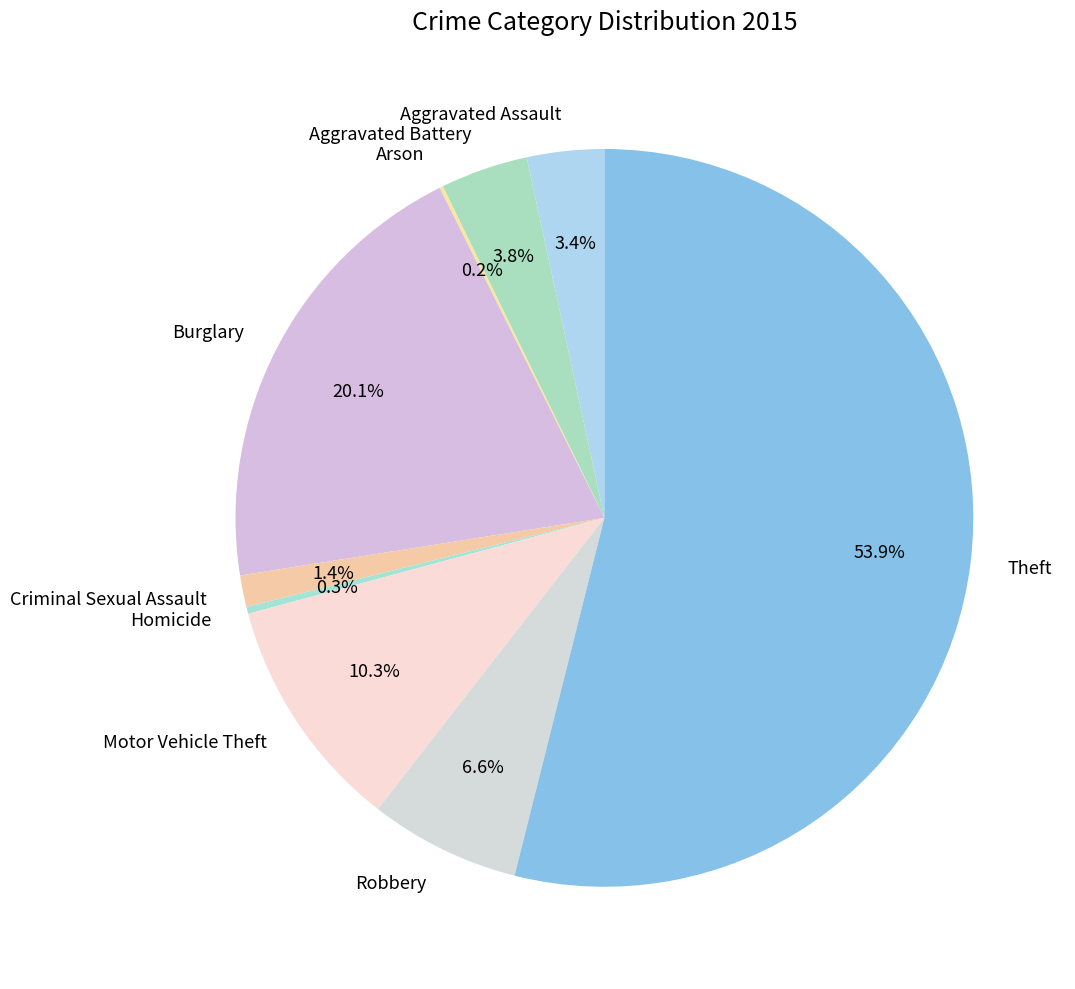

Which category has the biggest portion of the pie?

Theft